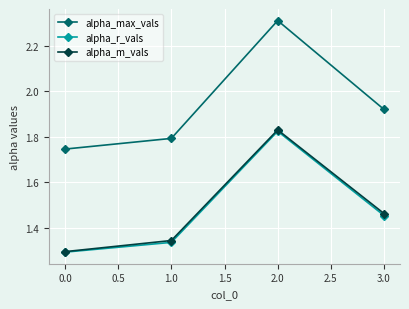

List the labels in order of alpha_r_vals value, smallest first.

0.0, 1.0, 3.0, 2.0